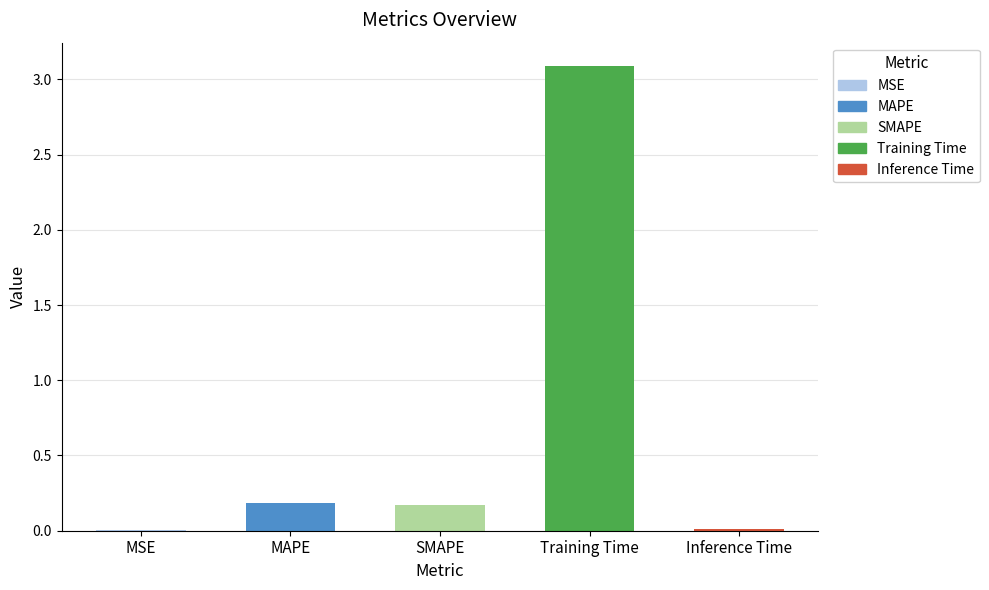

Are the bars grouped side by side (vs. stacked)?

No